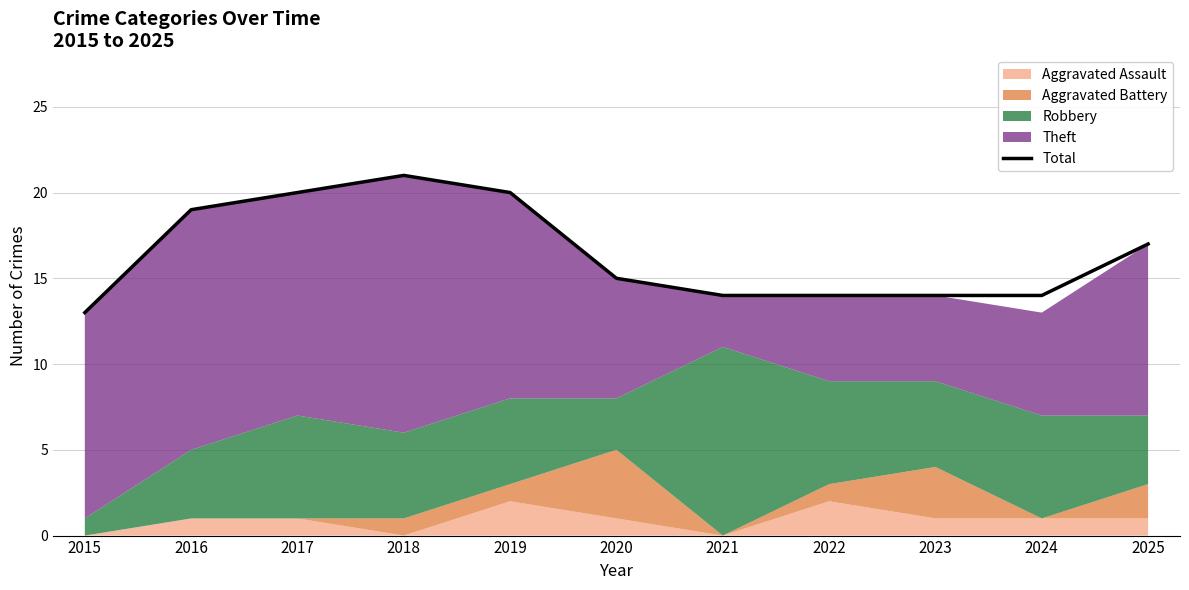

Between 2022 and 2020, which is larger?

2020